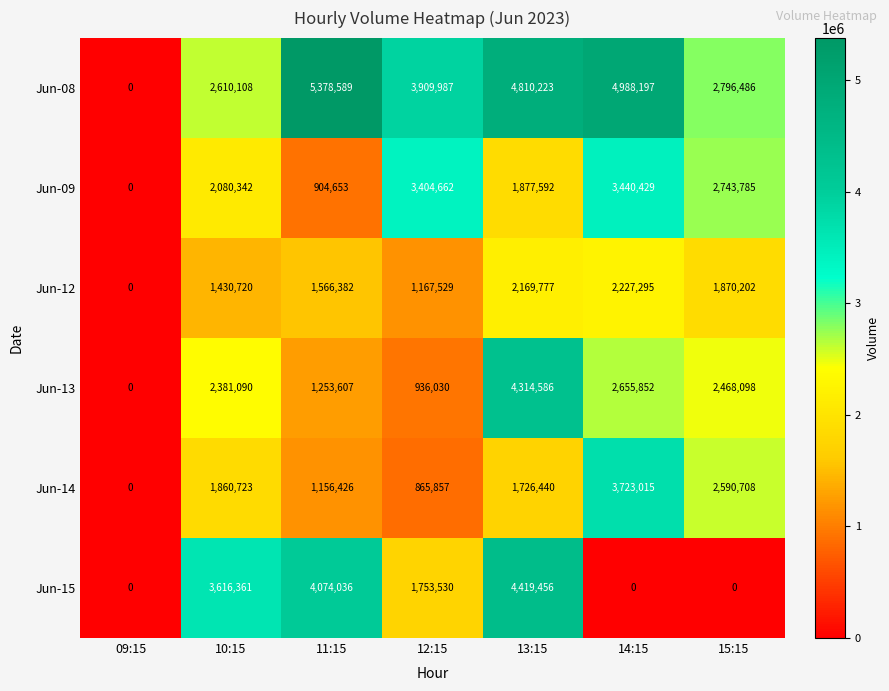

Which series has the largest range (max minus min)?

Jun-08